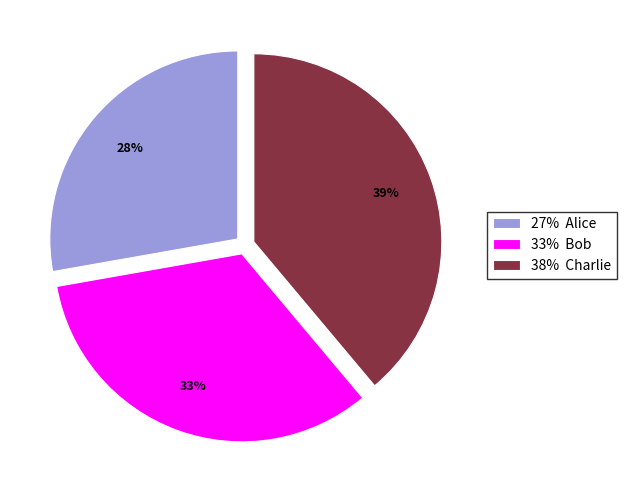

Is there any slice that represents more than half of the pie?

No